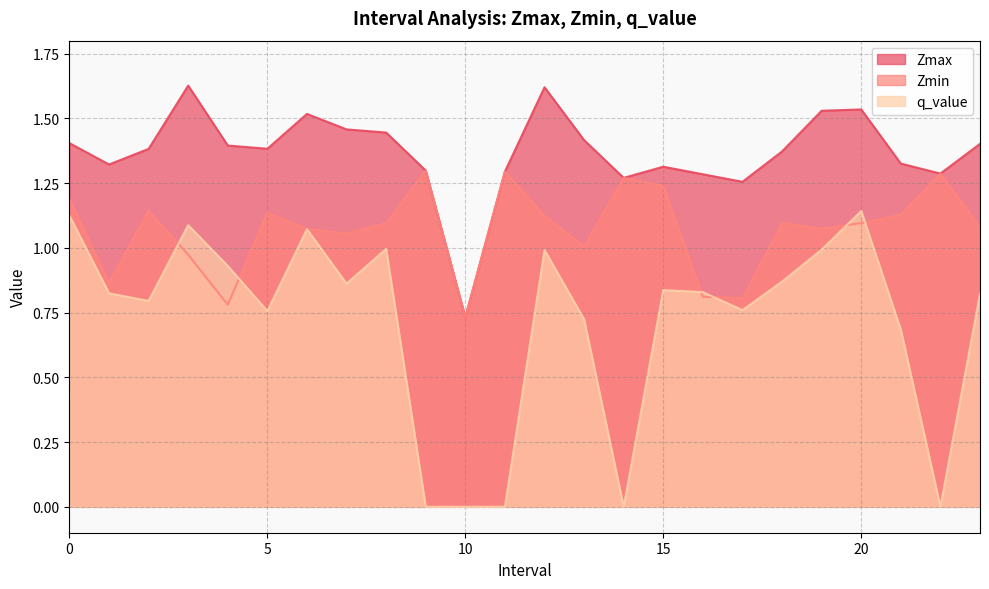

Reading left to right, transcribe all the data shown in this chart.

Zmax: 0.0=1.4	1.0=1.3	2.0=1.4	3.0=1.6	4.0=1.4	5.0=1.4	6.0=1.5	7.0=1.5	8.0=1.4	9.0=1.3	10.0=0.7	11.0=1.3	12.0=1.6	13.0=1.4	14.0=1.3	15.0=1.3	16.0=1.3	17.0=1.3	18.0=1.4	19.0=1.5	20.0=1.5	21.0=1.3	22.0=1.3	23.0=1.4
Zmin: 0.0=1.2	1.0=0.9	2.0=1.1	3.0=1.0	4.0=0.8	5.0=1.1	6.0=1.1	7.0=1.1	8.0=1.1	9.0=1.3	10.0=0.7	11.0=1.3	12.0=1.1	13.0=1.0	14.0=1.3	15.0=1.2	16.0=0.8	17.0=0.8	18.0=1.1	19.0=1.1	20.0=1.1	21.0=1.1	22.0=1.3	23.0=1.1
q_value: 0.0=1.1	1.0=0.8	2.0=0.8	3.0=1.1	4.0=0.9	5.0=0.8	6.0=1.1	7.0=0.9	8.0=1.0	9.0=0.0	10.0=0.0	11.0=0.0	12.0=1.0	13.0=0.7	14.0=0.0	15.0=0.8	16.0=0.8	17.0=0.8	18.0=0.9	19.0=1.0	20.0=1.1	21.0=0.7	22.0=0.0	23.0=0.8